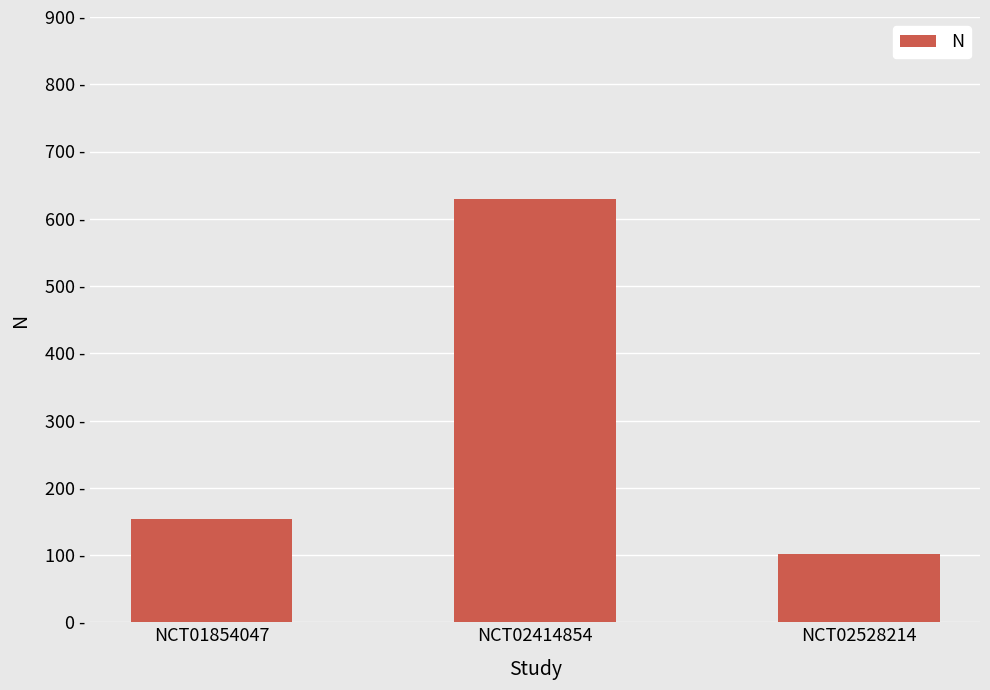

Does the chart contain any negative values?

No